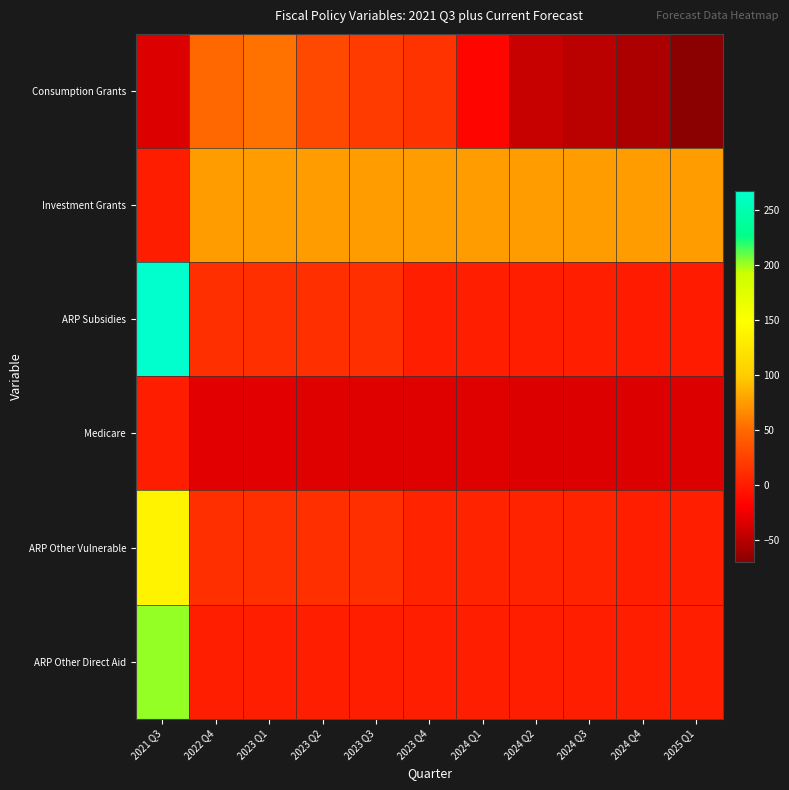

Reading left to right, extract all data points from this chart.

Consumption Grants: 2021 Q3=-34.3	2022 Q4=49.9	2023 Q1=54.3	2023 Q2=30.1	2023 Q3=20.1	2023 Q4=15.0	2024 Q1=-15.3	2024 Q2=-42.8	2024 Q3=-48.3	2024 Q4=-55.0	2025 Q1=-70.0
Investment Grants: 2021 Q3=0.0	2022 Q4=75.3	2023 Q1=75.3	2023 Q2=75.3	2023 Q3=75.3	2023 Q4=75.3	2024 Q1=75.3	2024 Q2=75.3	2024 Q3=75.3	2024 Q4=75.3	2025 Q1=75.3
ARP Subsidies: 2021 Q3=267.8	2022 Q4=12.7	2023 Q1=12.7	2023 Q2=12.7	2023 Q3=12.7	2023 Q4=1.4	2024 Q1=1.4	2024 Q2=1.4	2024 Q3=1.4	2024 Q4=-0.9	2025 Q1=-0.9
Medicare: 2021 Q3=0.0	2022 Q4=-31.3	2023 Q1=-31.6	2023 Q2=-31.9	2023 Q3=-32.2	2023 Q4=-32.5	2024 Q1=-32.8	2024 Q2=-33.1	2024 Q3=-33.5	2024 Q4=-33.8	2025 Q1=-34.1
ARP Other Vulnerable: 2021 Q3=137.4	2022 Q4=12.0	2023 Q1=12.0	2023 Q2=12.0	2023 Q3=12.0	2023 Q4=4.2	2024 Q1=4.2	2024 Q2=4.2	2024 Q3=4.2	2024 Q4=2.4	2025 Q1=2.4
ARP Other Direct Aid: 2021 Q3=203.1	2022 Q4=2.1	2023 Q1=2.1	2023 Q2=2.1	2023 Q3=2.1	2023 Q4=2.2	2024 Q1=2.2	2024 Q2=2.2	2024 Q3=2.2	2024 Q4=2.3	2025 Q1=2.3